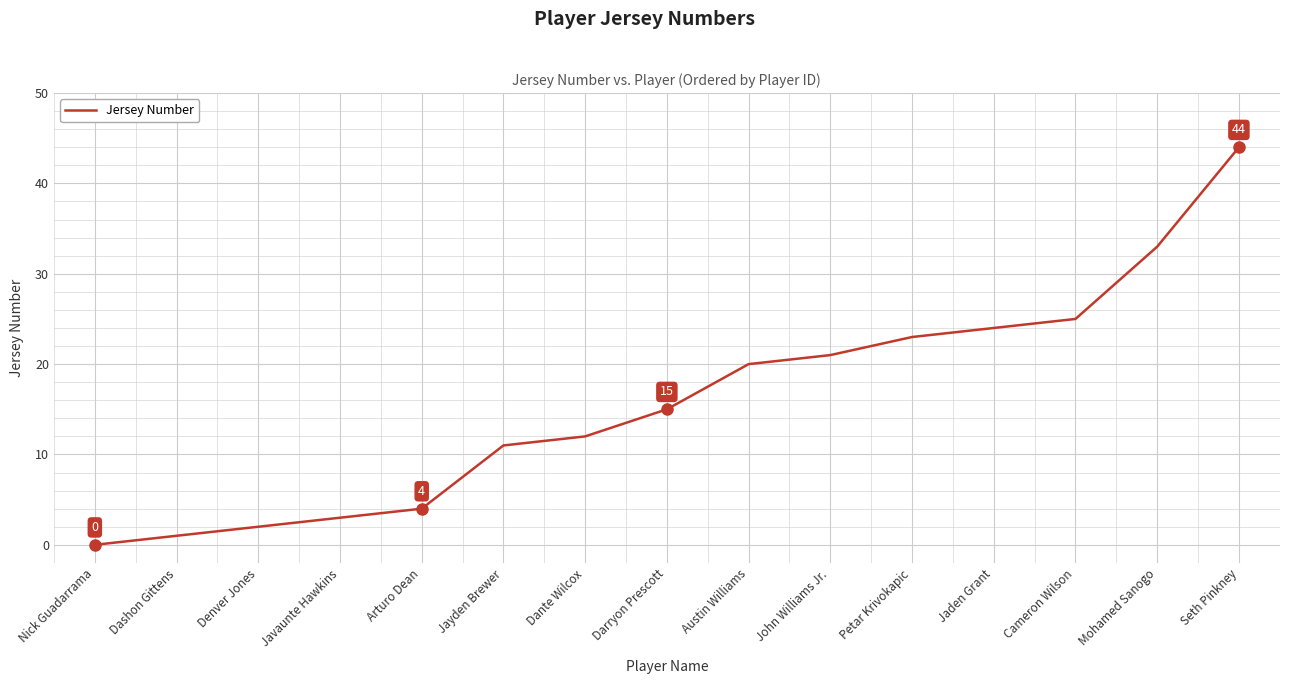

Which has a higher value, Dashon Gittens or Petar Krivokapic?

Petar Krivokapic